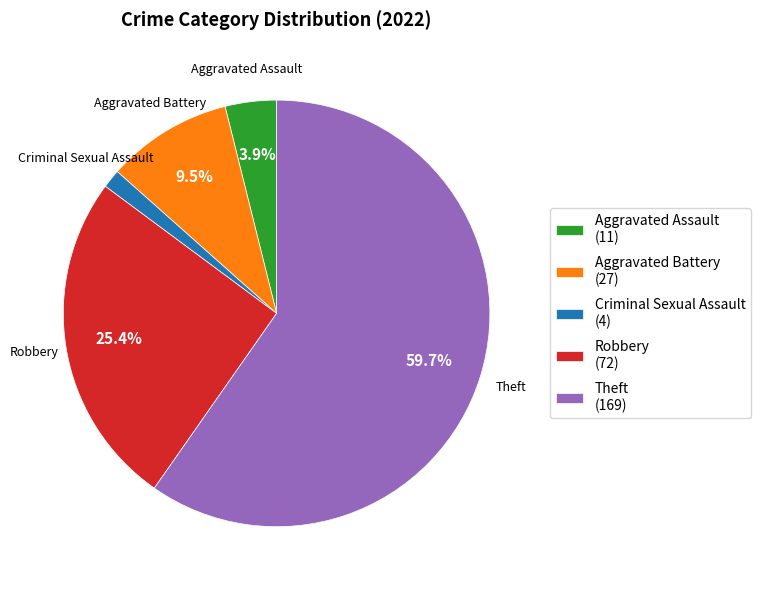

What percentage is the Aggravated Assault slice, to the nearest percent?

4%